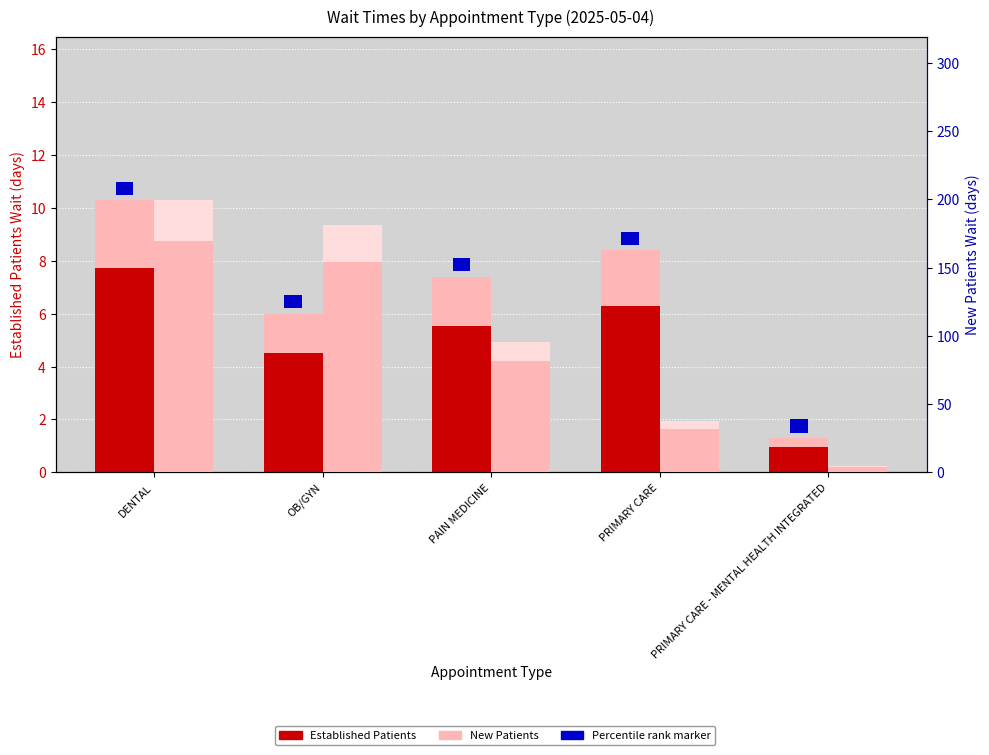

What is the label of the 3rd bar from the left?

PAIN MEDICINE